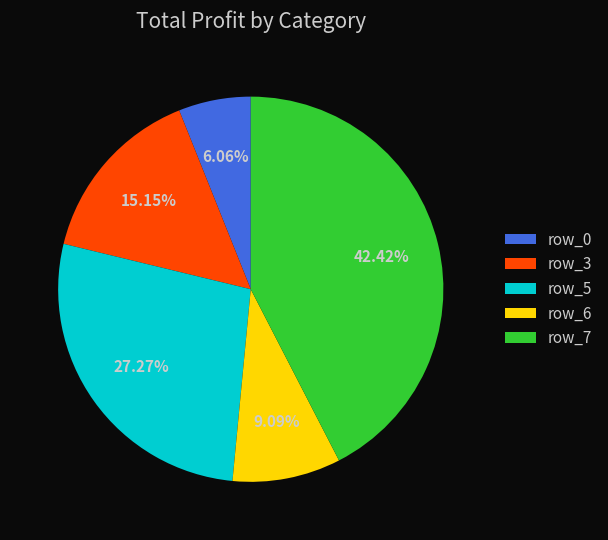

Count the number of slices in the pie.

5